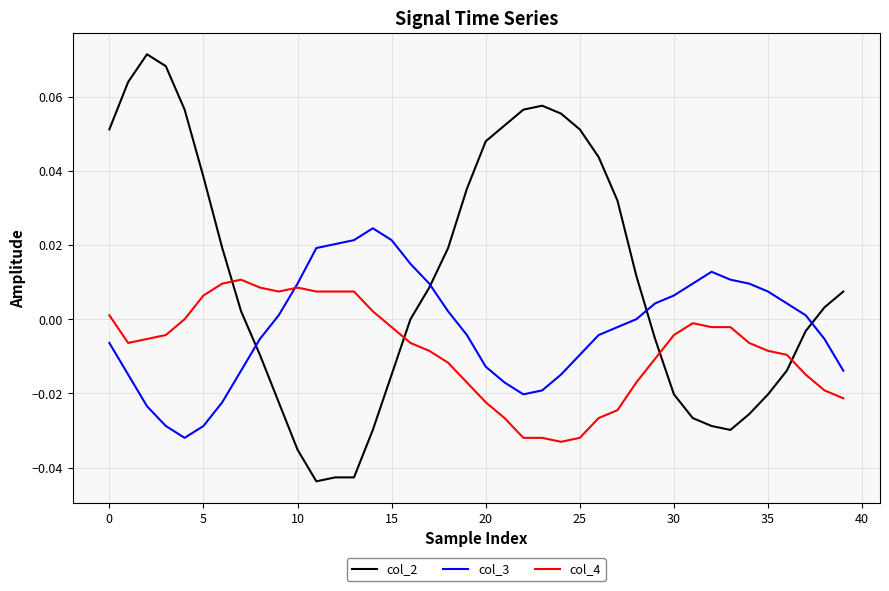

Which series has the largest range (max minus min)?

col_2